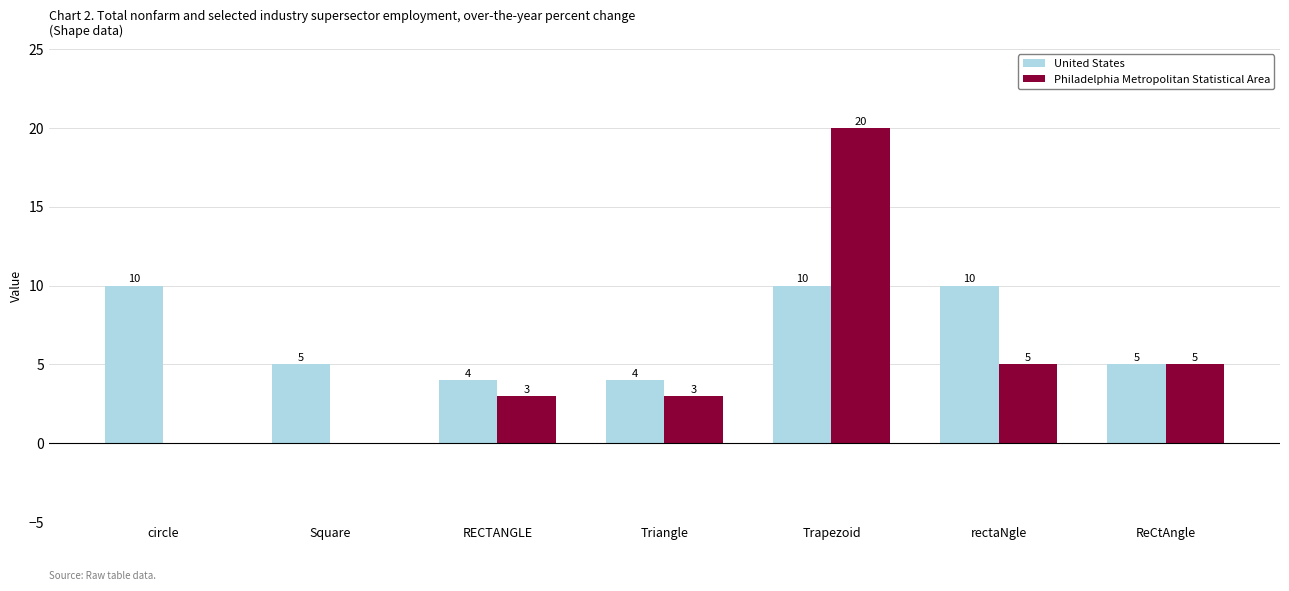

At which category is the sum across all series the highest?

Trapezoid